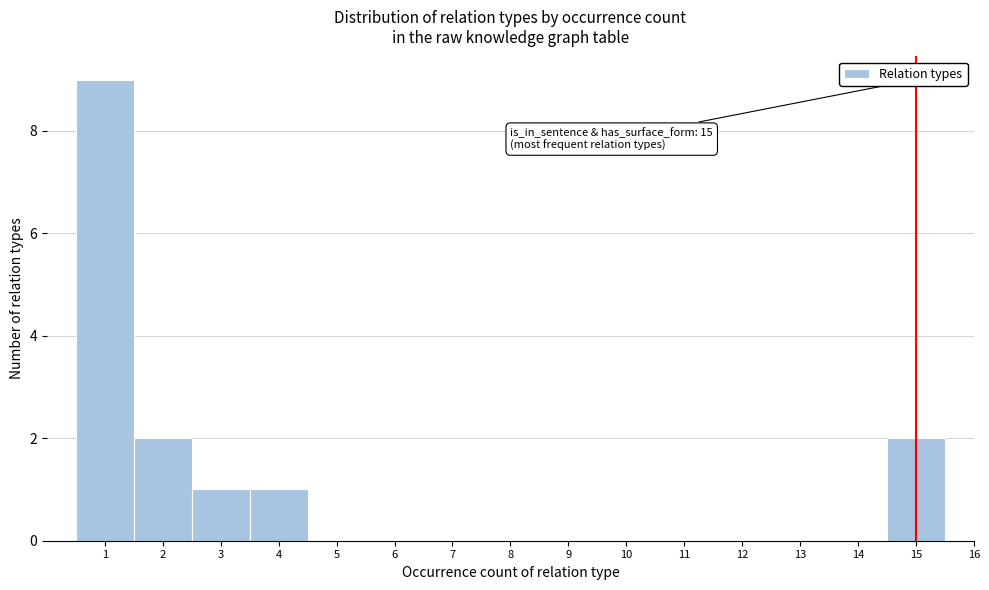

Over which range of the x-axis is the bar tallest?

0.5 to 1.5